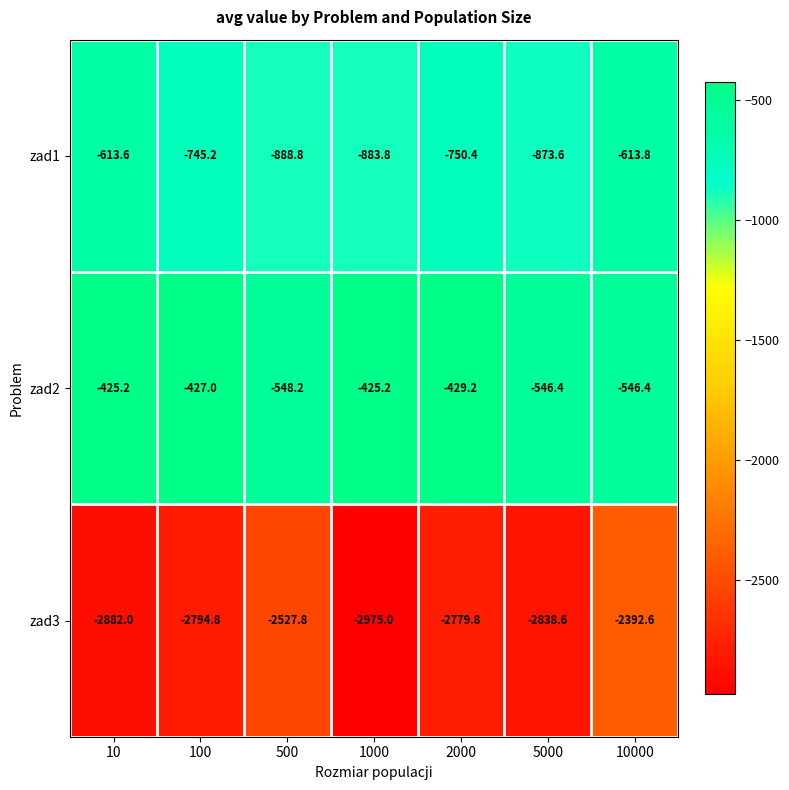

At which label does zad3 first exceed -2794?

500